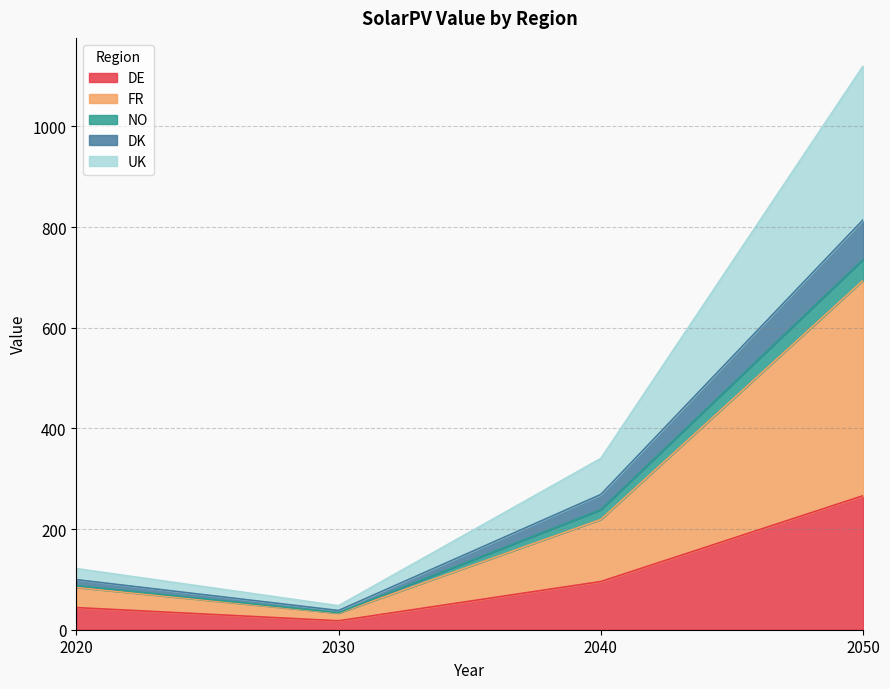

At how many categories does at least one series exceed 750?

1